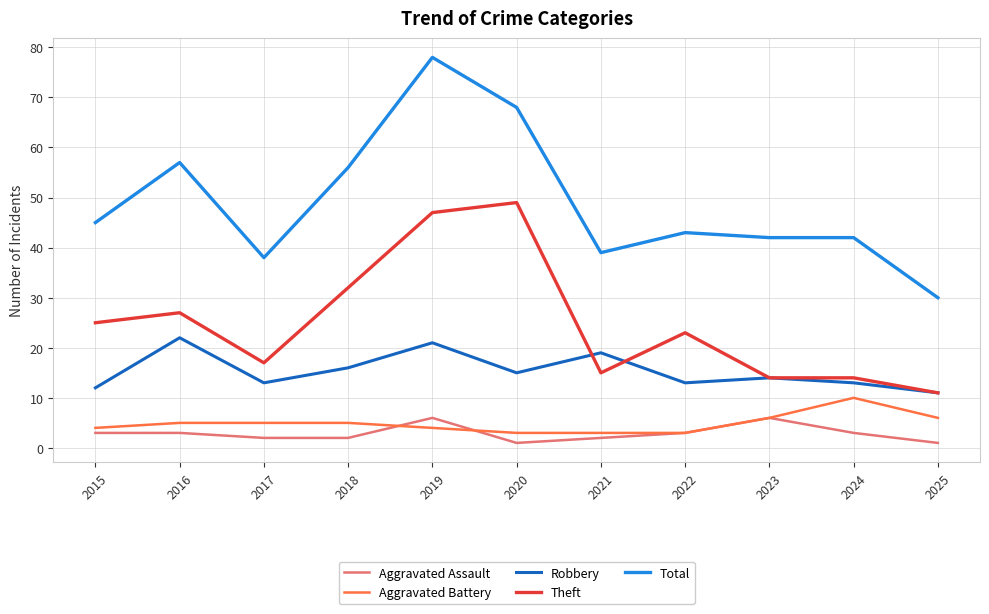

What is the difference between the highest and lowest values at 2016?

54